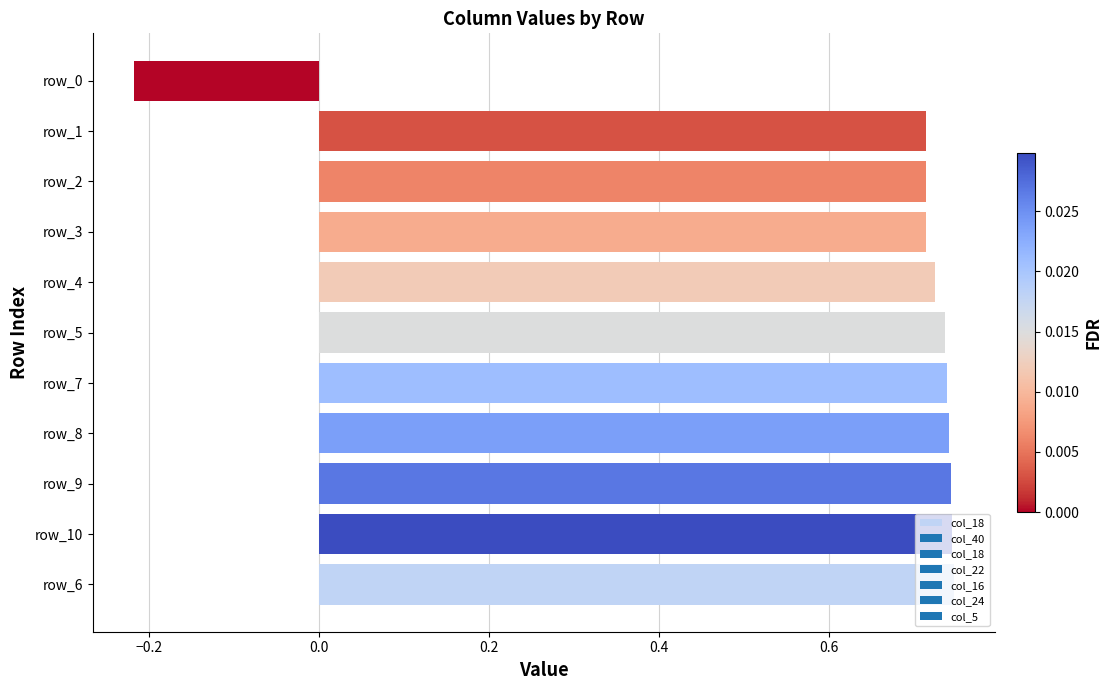

How many data points does each series have?

11